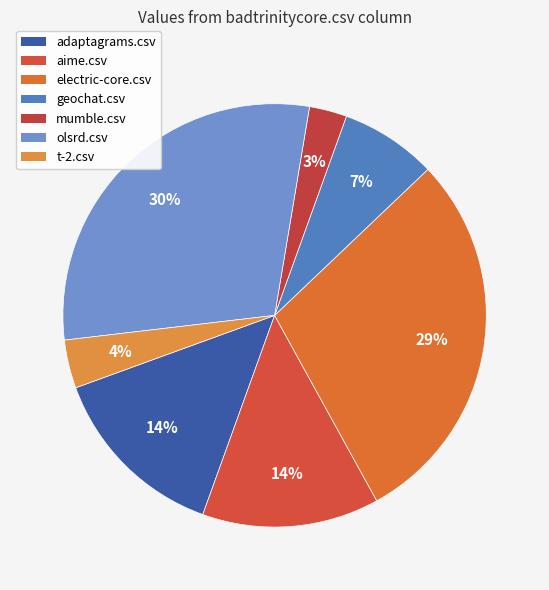

What is the change in value from electric-core.csv to olsrd.csv?

+1